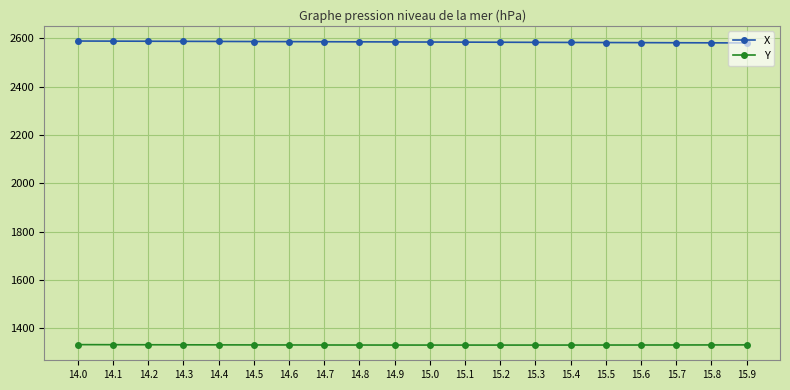

What is the smallest value displayed?

1330.4